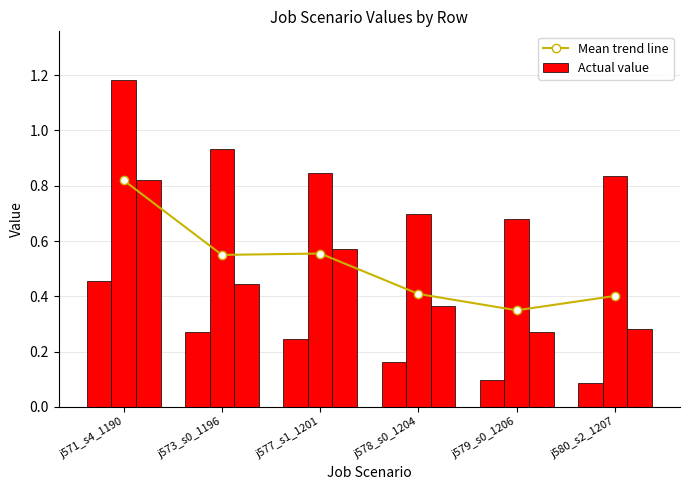

True or false: Actual value has a value of 0.1 at j579_s0_1206.

False